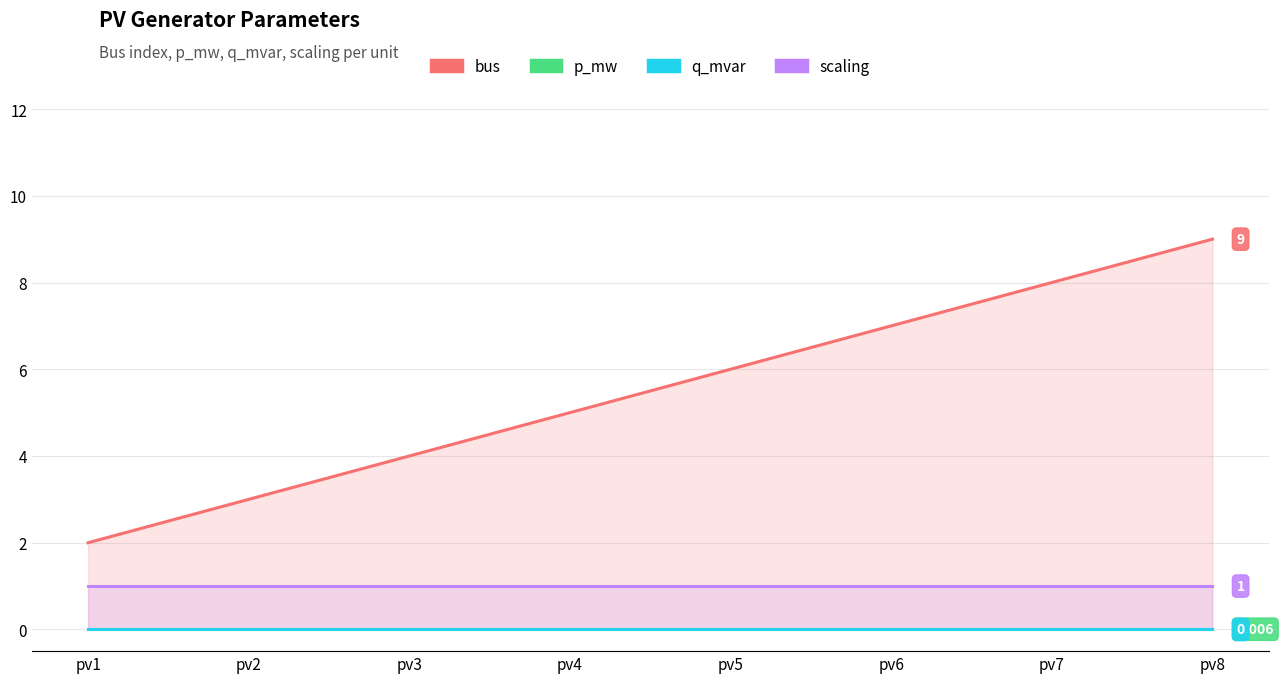

What are all the series names shown in the legend?

bus, p_mw, q_mvar, scaling